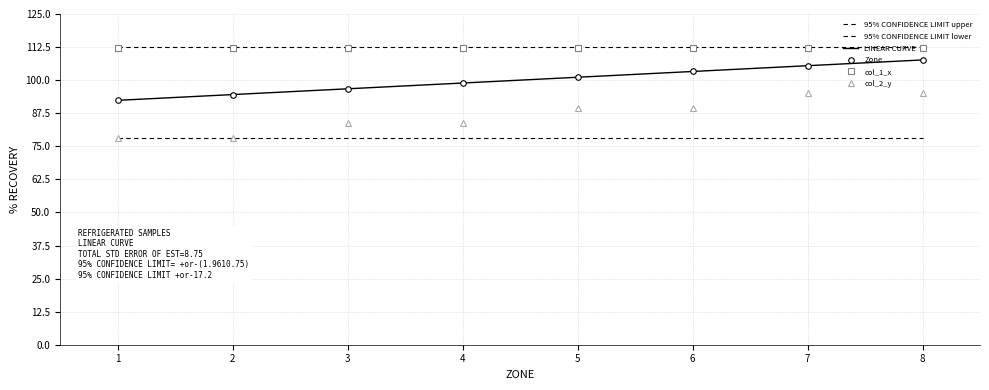

Reading left to right, what are all the values shown in this chart?

95% CONFIDENCE LIMIT upper: 1=112.5	2=112.5	3=112.5	4=112.5	5=112.5	6=112.5	7=112.5	8=112.5
95% CONFIDENCE LIMIT lower: 1=78.0	2=78.0	3=78.0	4=78.0	5=78.0	6=78.0	7=78.0	8=78.0
LINEAR CURVE: 1=92.4	2=94.5	3=96.7	4=98.9	5=101.1	6=103.3	7=105.5	8=107.6
Zone: 1=92.4	2=94.5	3=96.7	4=98.9	5=101.1	6=103.3	7=105.5	8=107.6
col_1_x: 1=112.0	2=112.0	3=112.0	4=112.0	5=112.0	6=112.0	7=112.0	8=112.0
col_2_y: 1=78.0	2=78.0	3=83.7	4=83.7	5=89.3	6=89.3	7=95.0	8=95.0